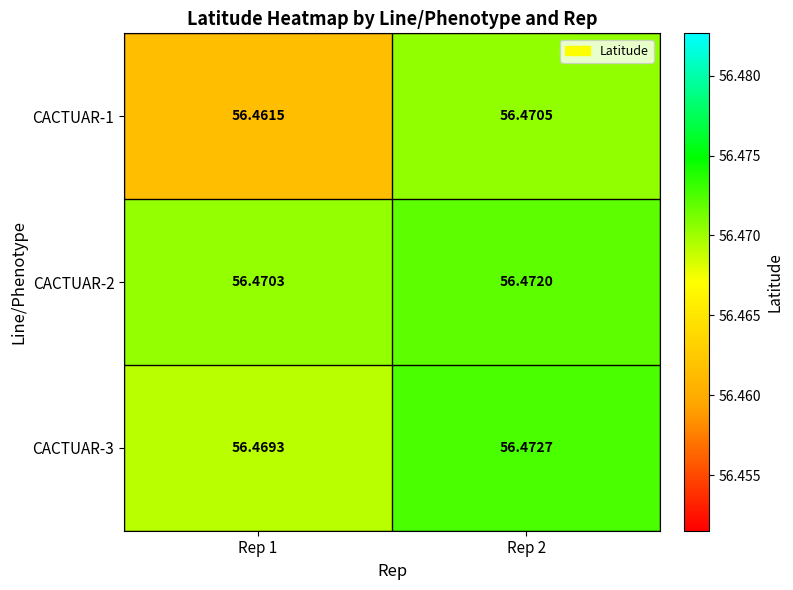

Reading left to right, transcribe all the data shown in this chart.

CACTUAR-1: Rep 1=56.5	Rep 2=56.5
CACTUAR-2: Rep 1=56.5	Rep 2=56.5
CACTUAR-3: Rep 1=56.5	Rep 2=56.5